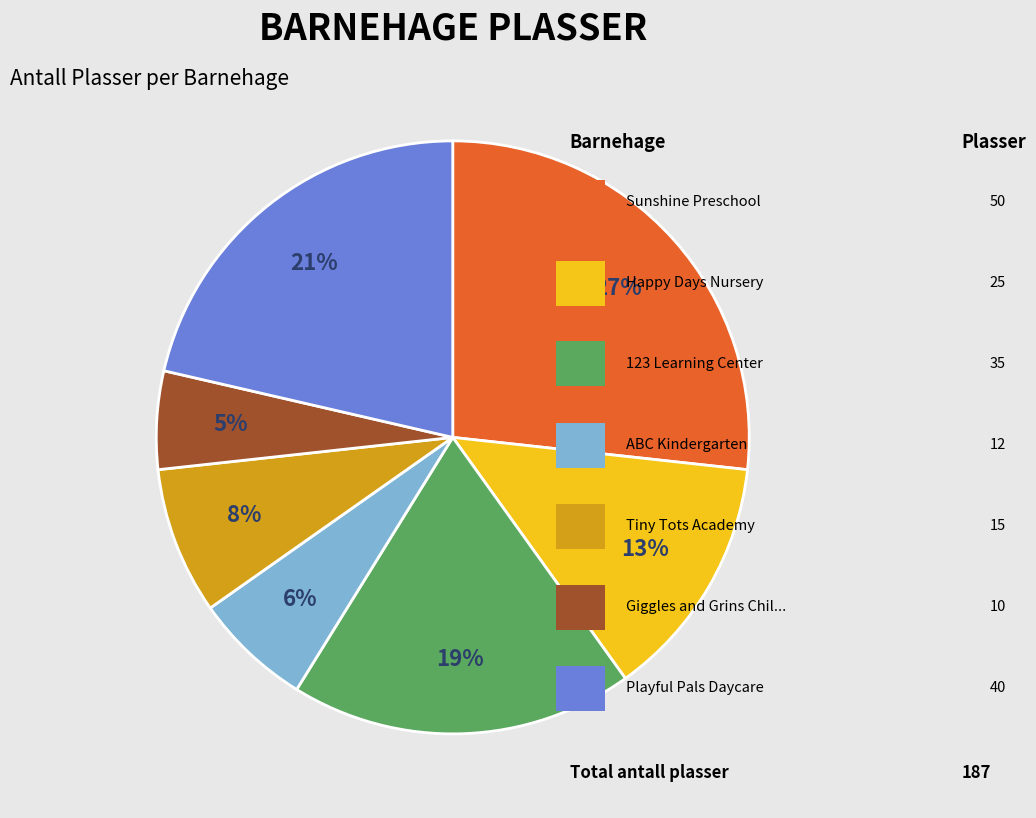

Is there any slice that represents more than half of the pie?

No